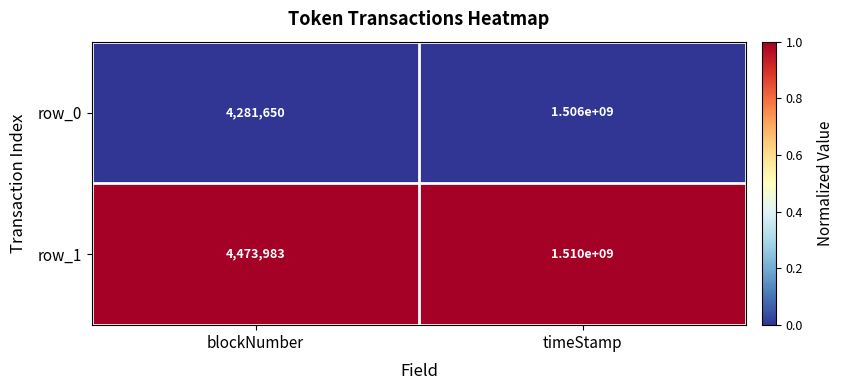

Which series has the largest total across all categories?

row_1